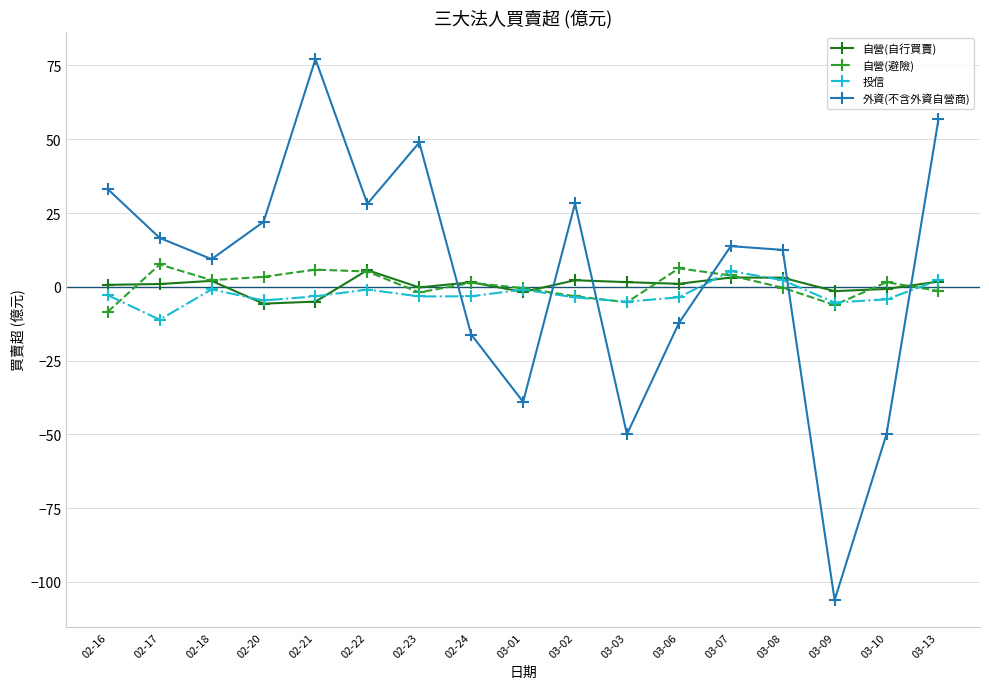

Between 02-20 and 03-06, which series saw the biggest shift?

外資(不含外資自營商)